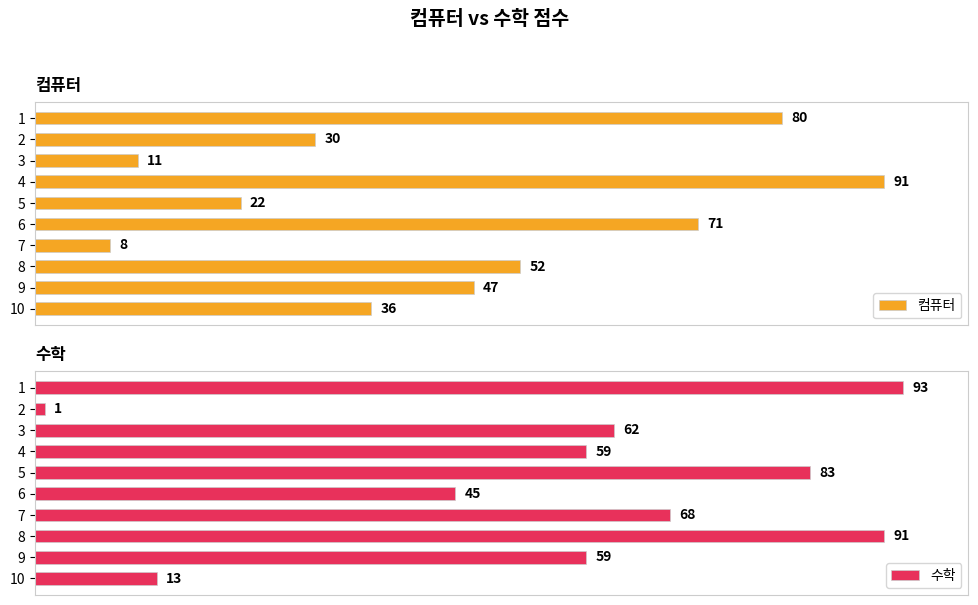

What is the sum of all 수학 values?

574